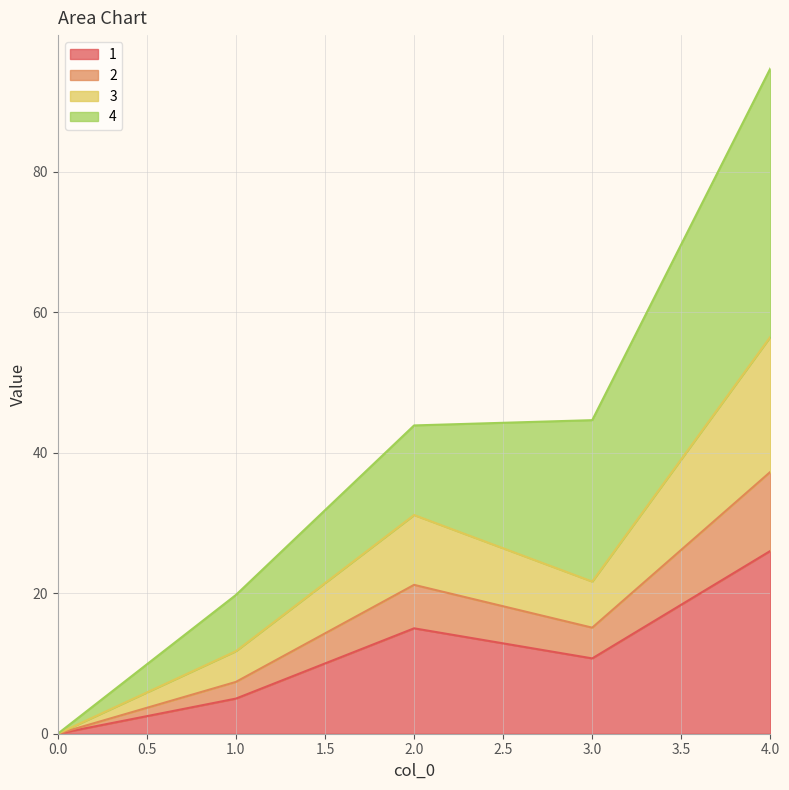

What is the difference between the 2 values at 3 and 0?

21.7